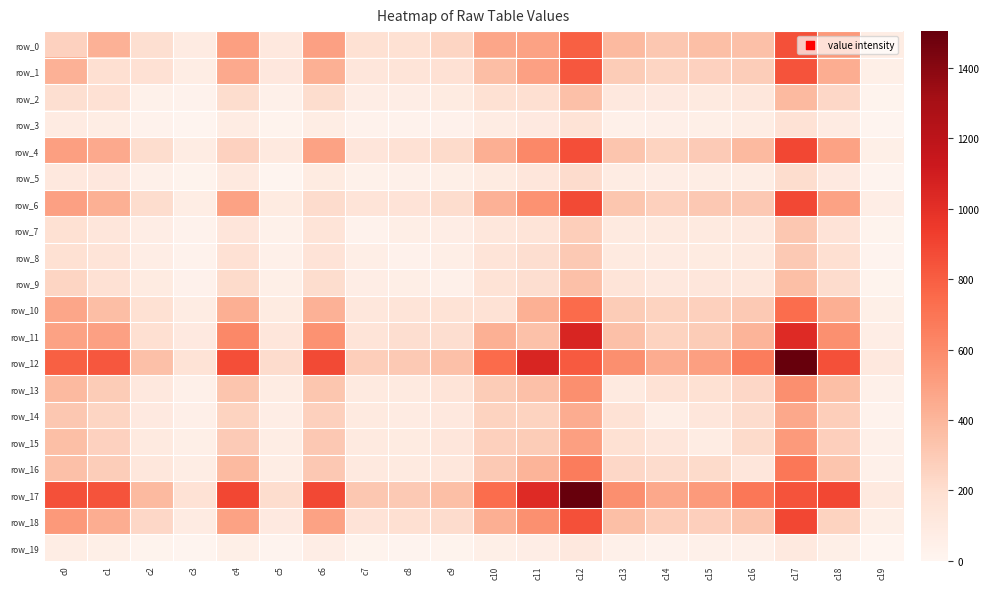

The value of row_4 at c12 is 1514. True or false?

False